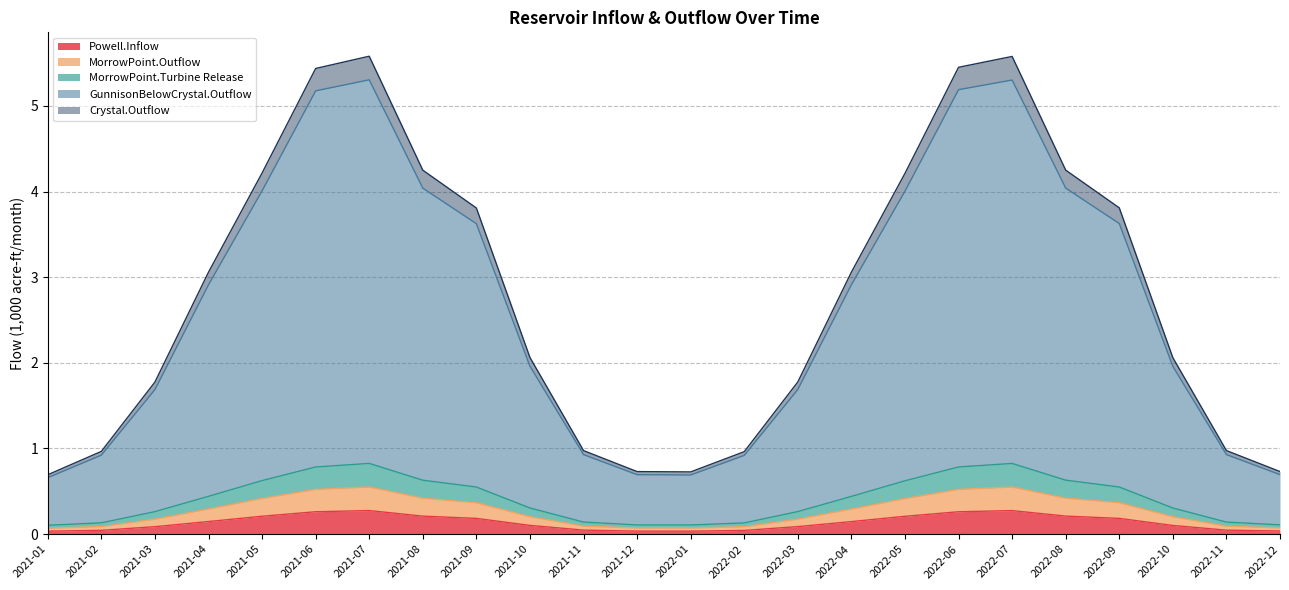

What is the label of the 21st point from the right?

2021-04